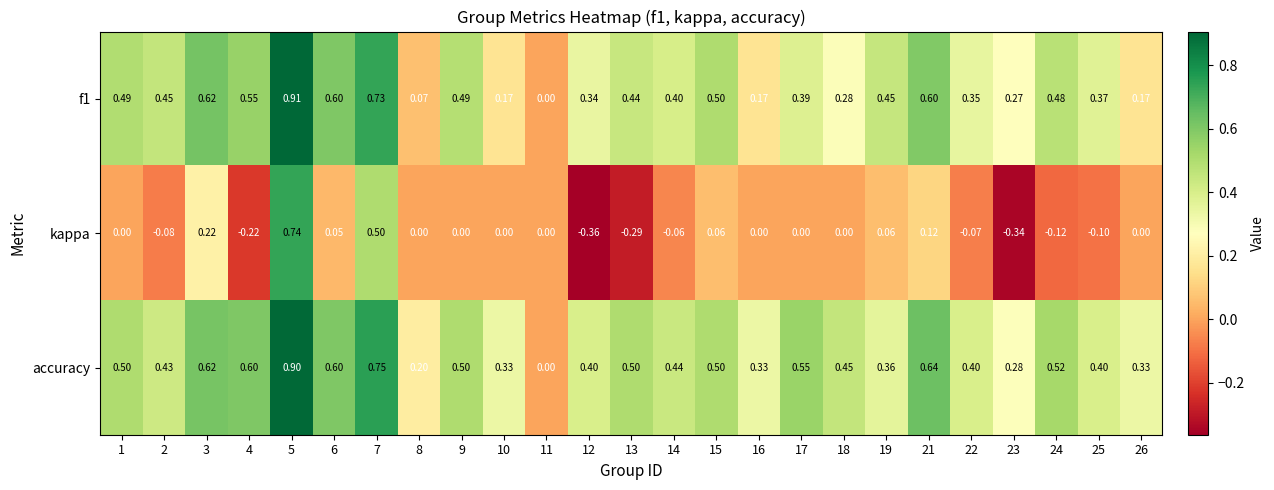

How many data points does each series have?

25